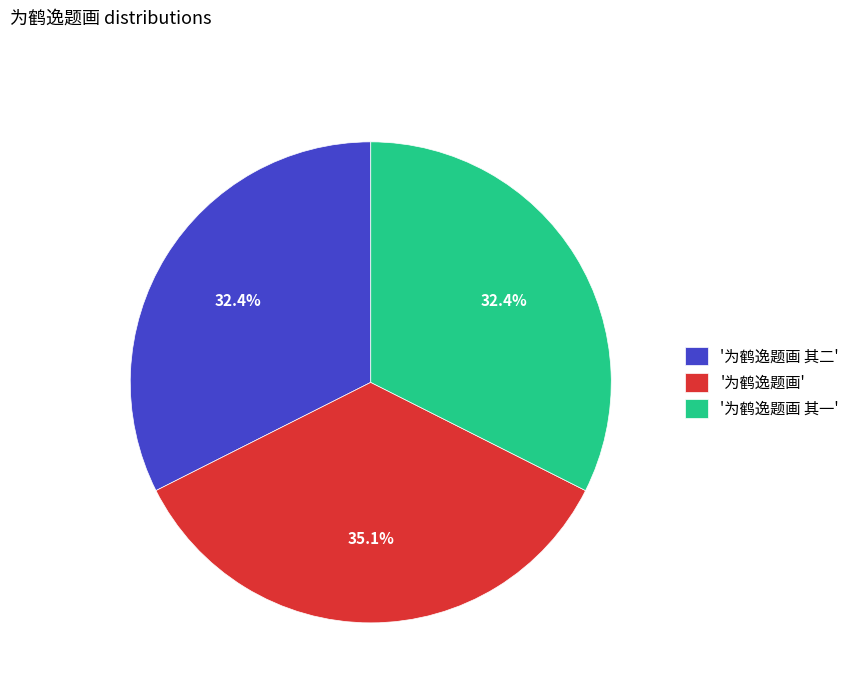

Is there a majority slice in this chart?

No